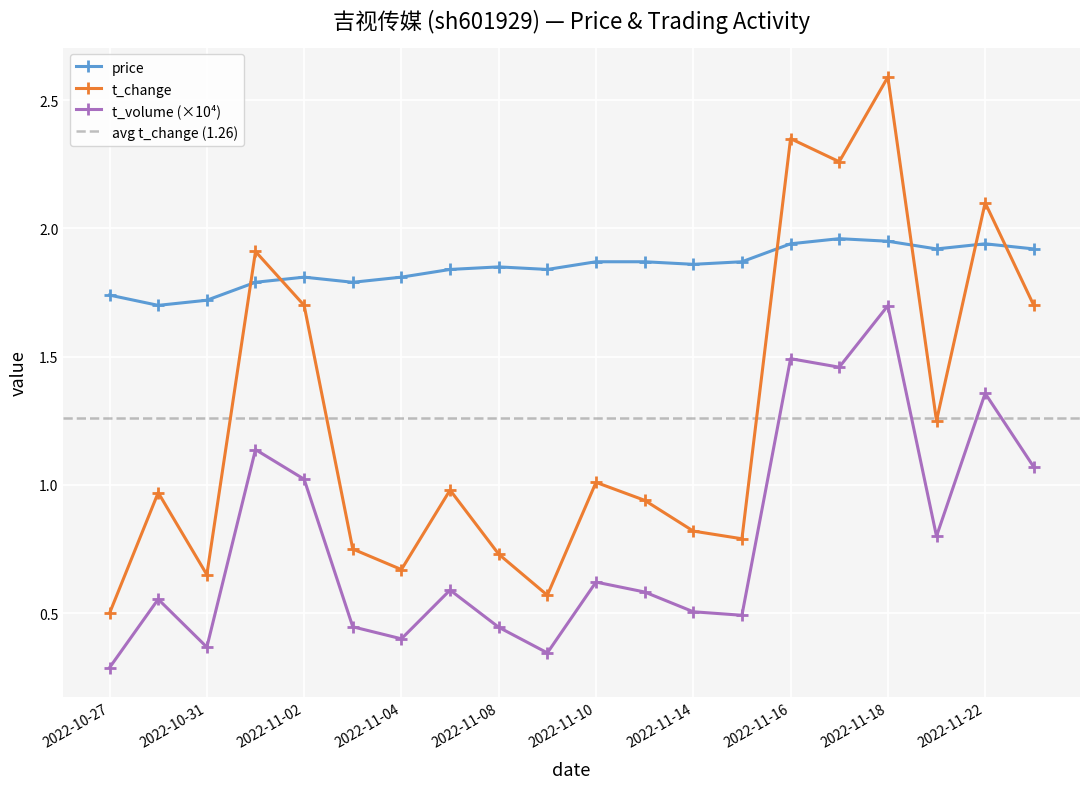

Which series has the largest total across all categories?

price